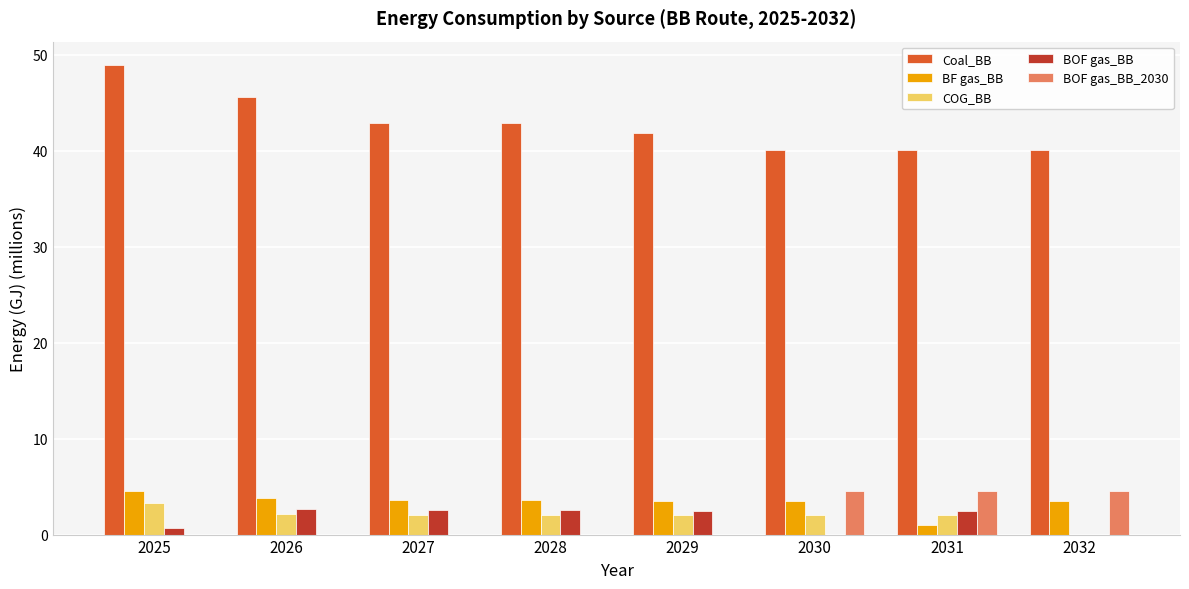

What is the sum of all BOF gas_BB_2030 values?

13.5